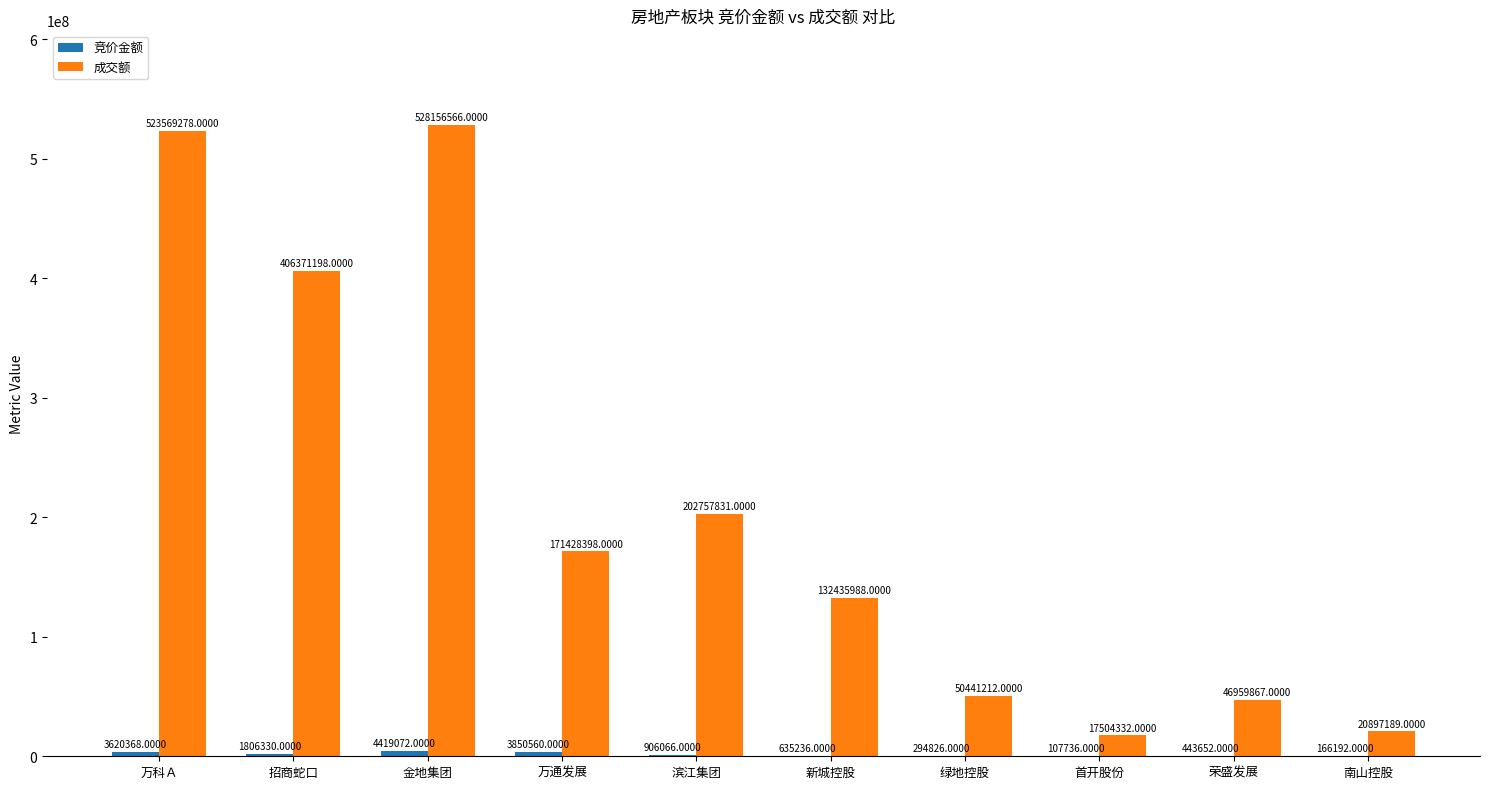

Which category has the highest value in the 成交额 series?

金地集团